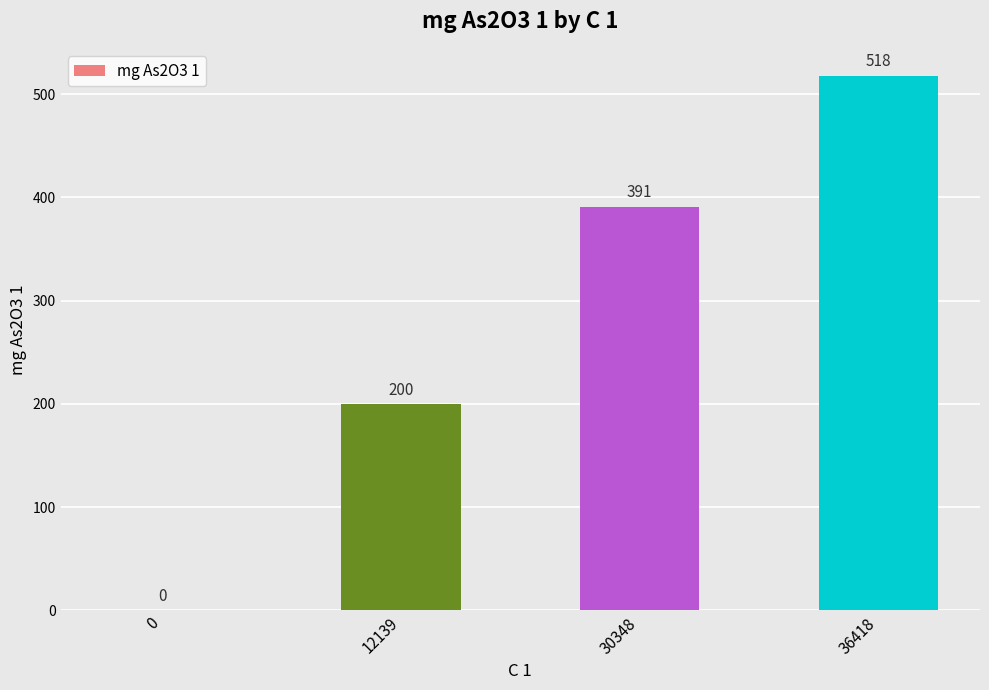

Where is the data nearest to the value 259?

12139